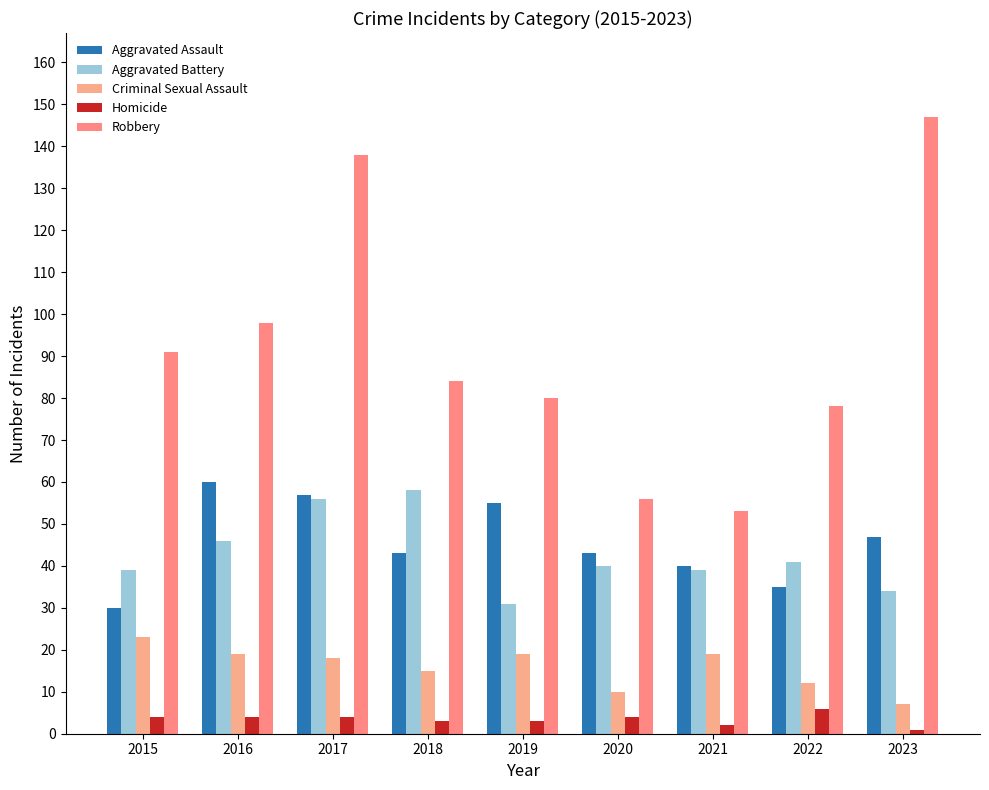

Read the Robbery value at 2023, to the nearest 5.

145